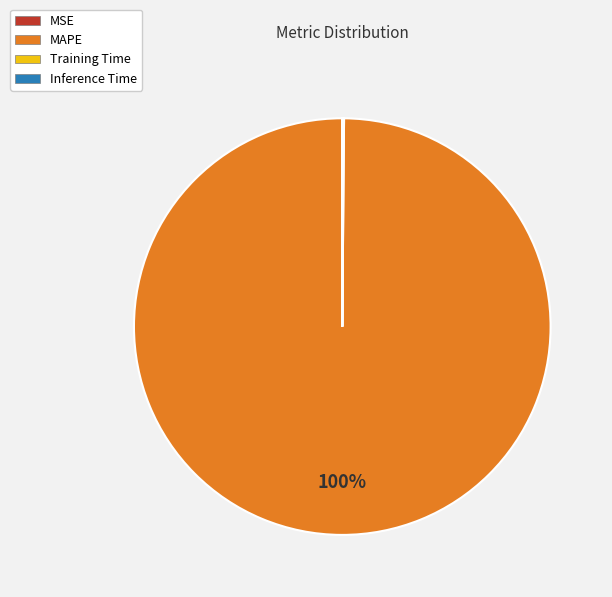

What is the largest slice in the pie chart?

MAPE